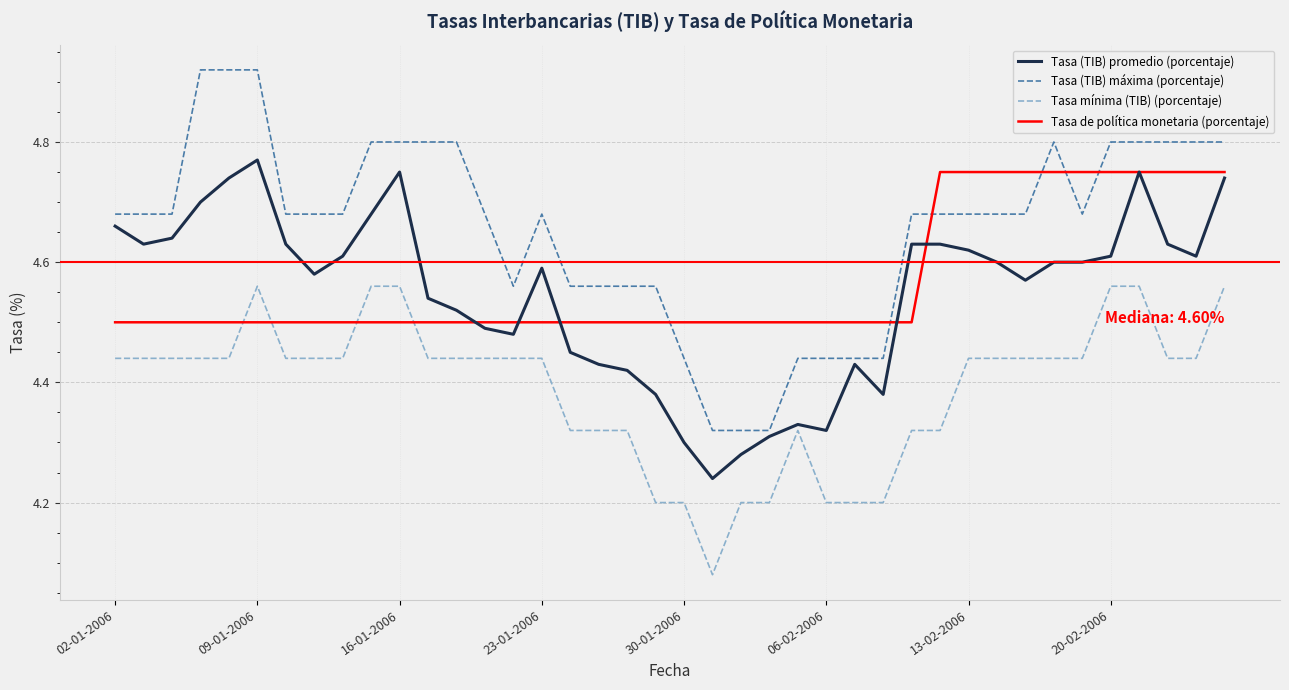

How many times do Tasa mínima (TIB) (porcentaje) and Tasa de política monetaria (porcentaje) cross each other?

4